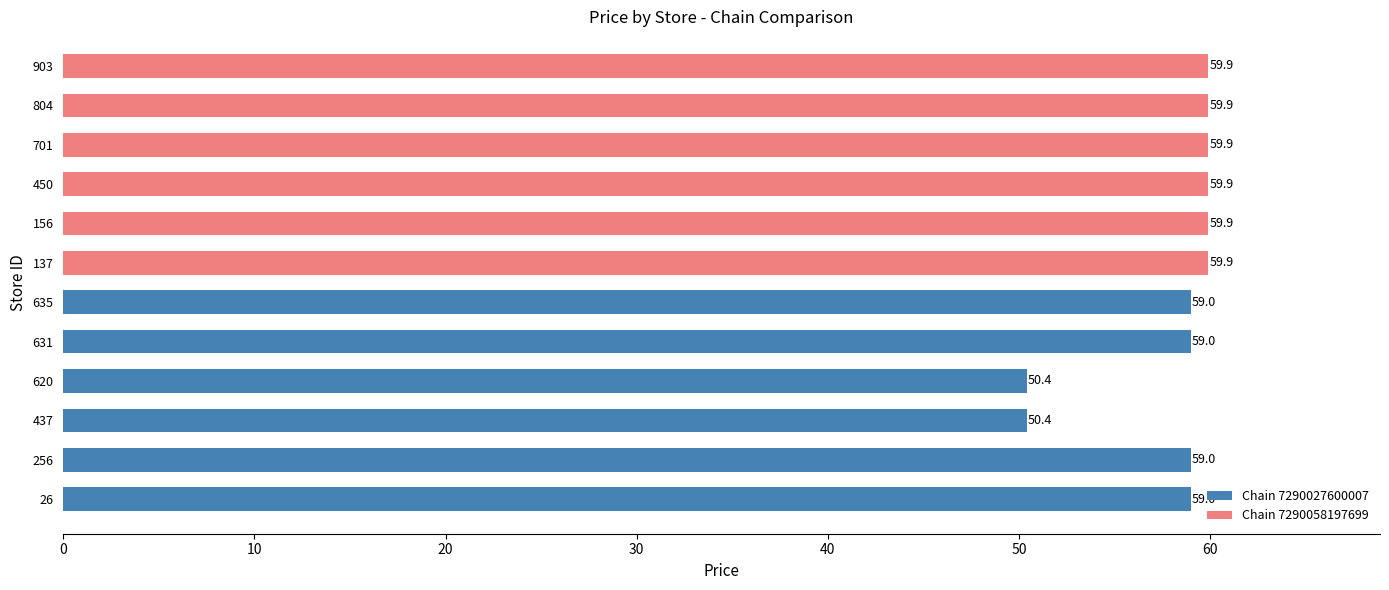

Read the value at 137.

59.9